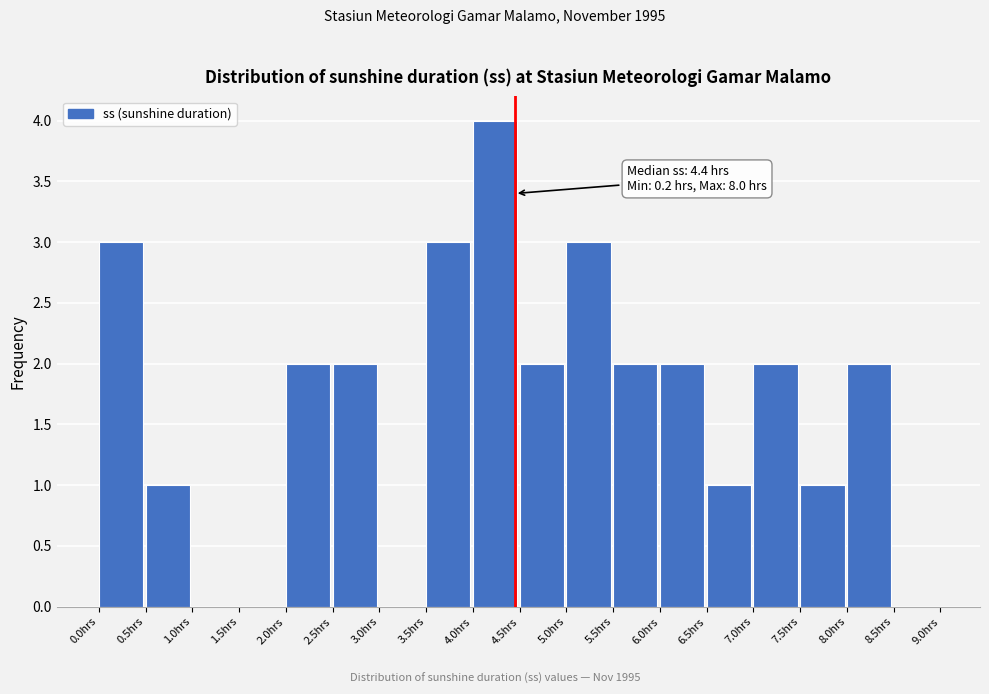

Which range on the x-axis has the tallest bar?

4.0 to 4.5